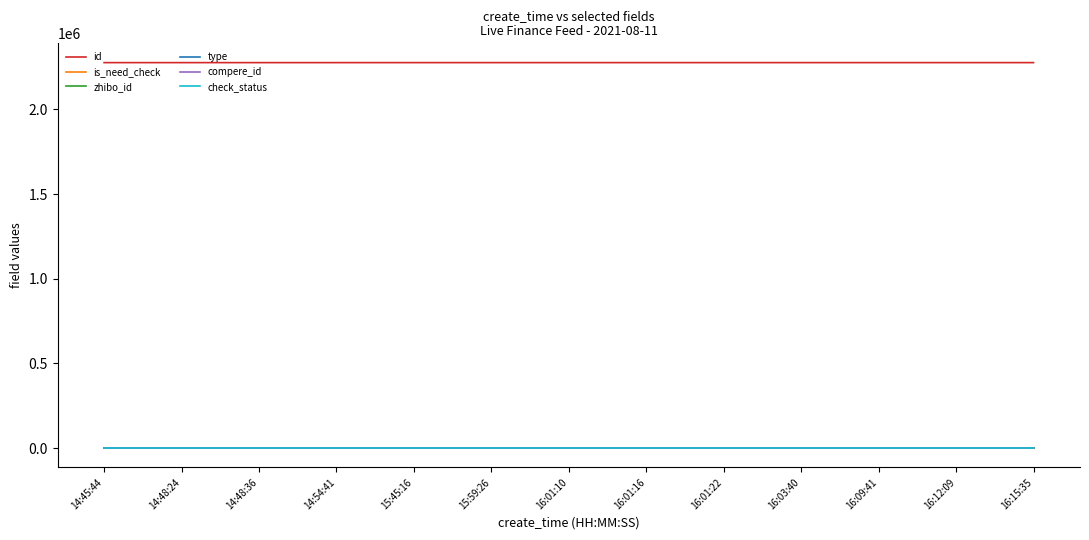

Does the chart have visible grid lines?

No